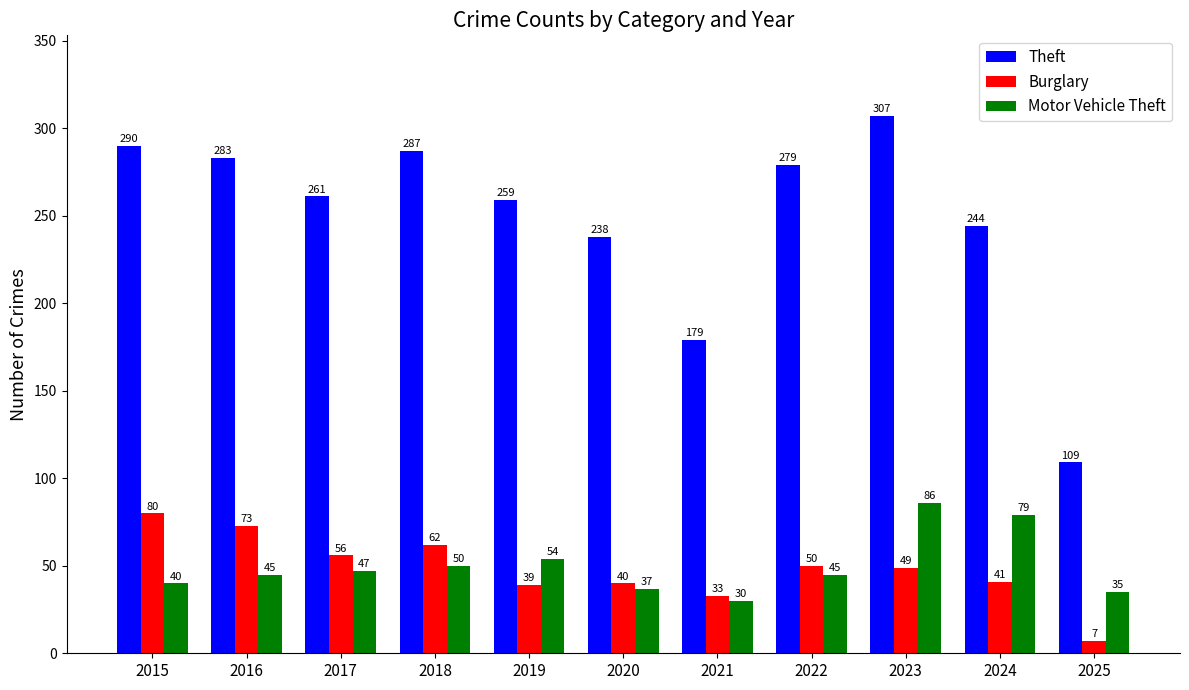

The Burglary series shows 7 at 2025. True or false?

True